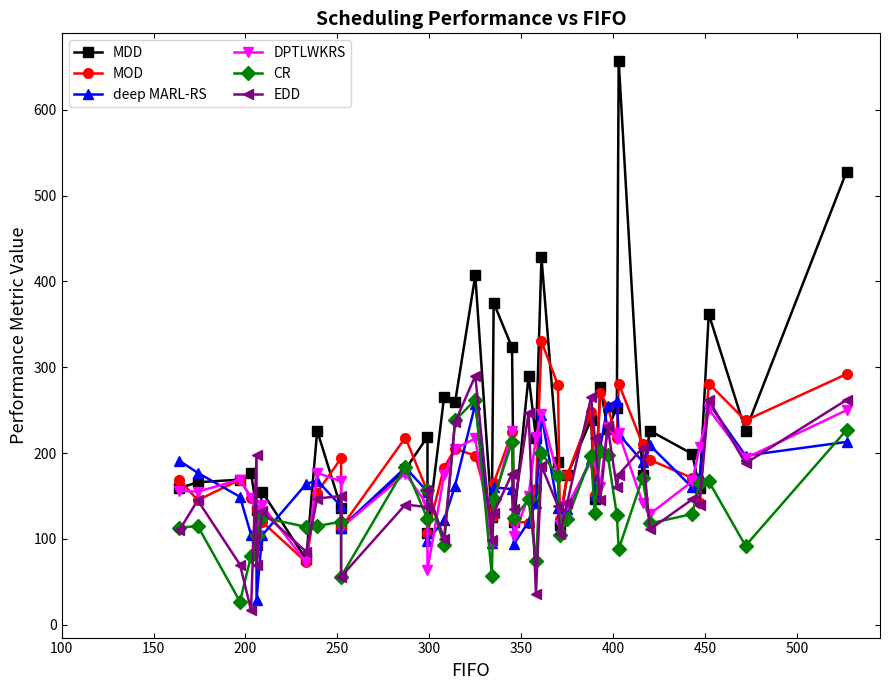

How many data points in MDD are less than 199?

20